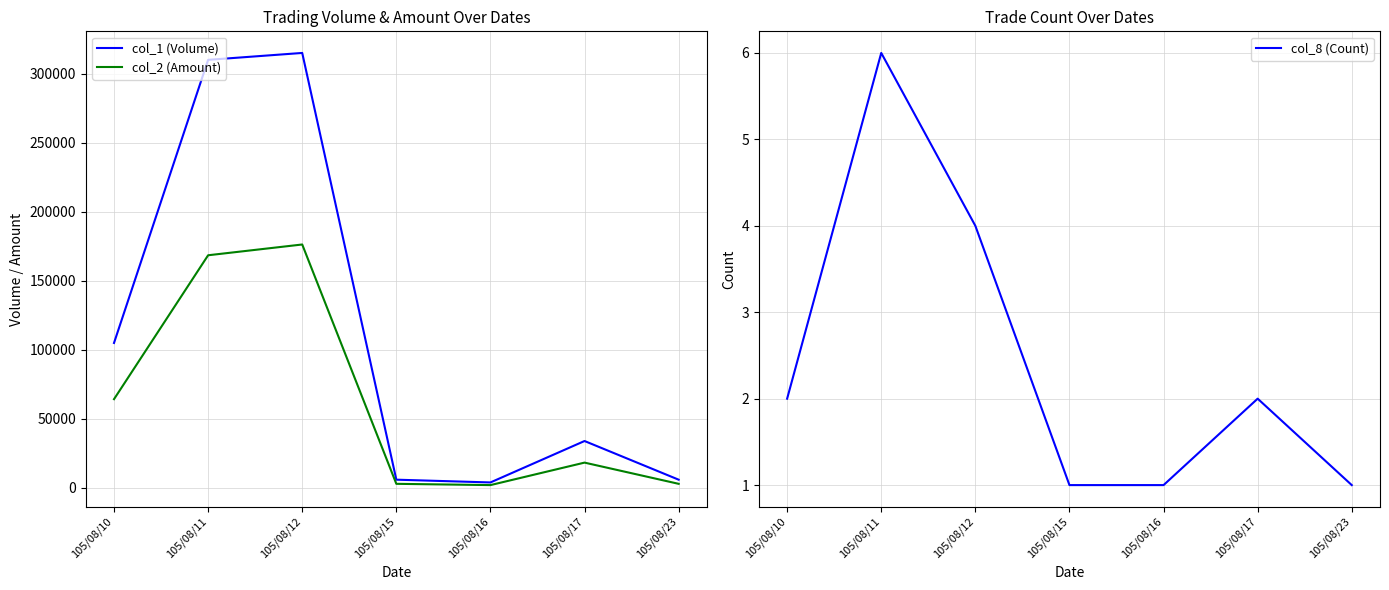

Reading left to right, list all the values displayed in this chart.

col_1 (Volume): 105000	310000	315000	6000	4000	34000	6000
col_2 (Amount): 64300	168500	176300	3000	2080	18360	3000
col_8 (Count): 2	6	4	1	1	2	1